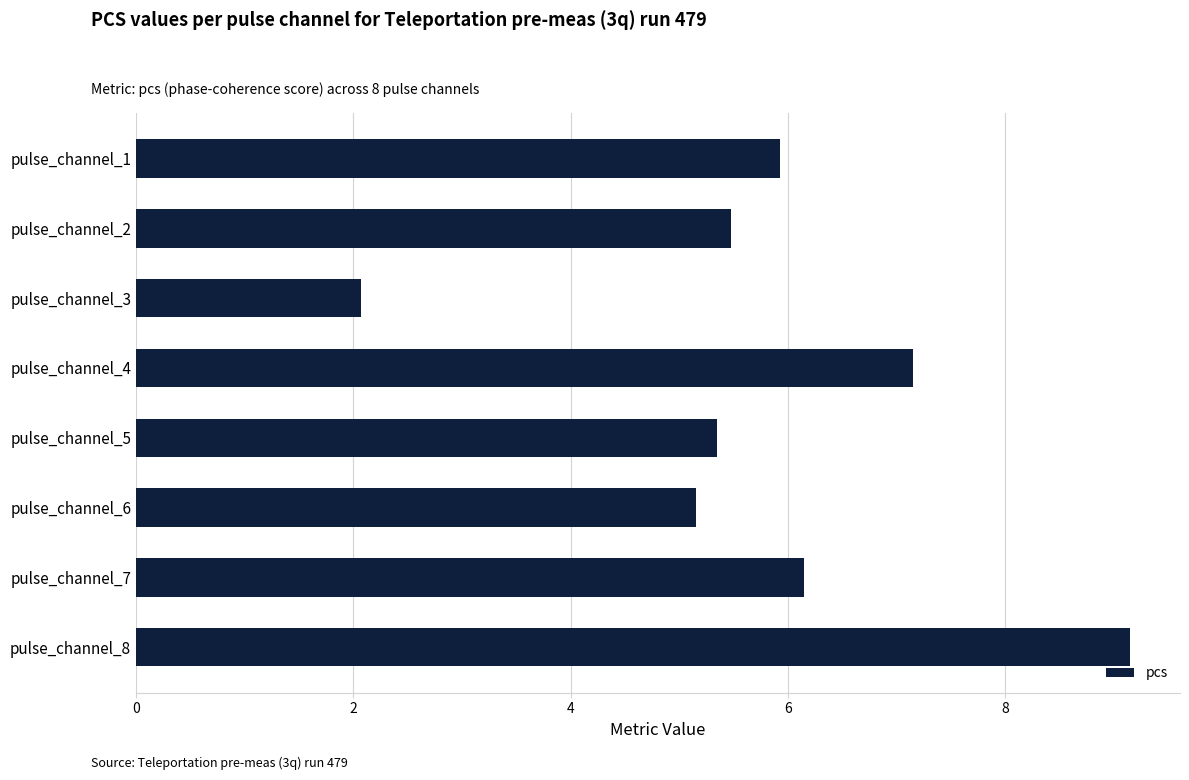

Where is the data nearest to the value 5?

pulse_channel_6